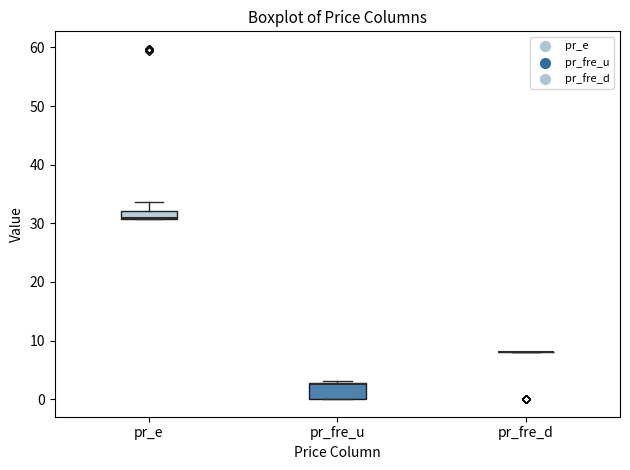

Which box is the tallest, from its lower edge to its upper edge?

pr_fre_u